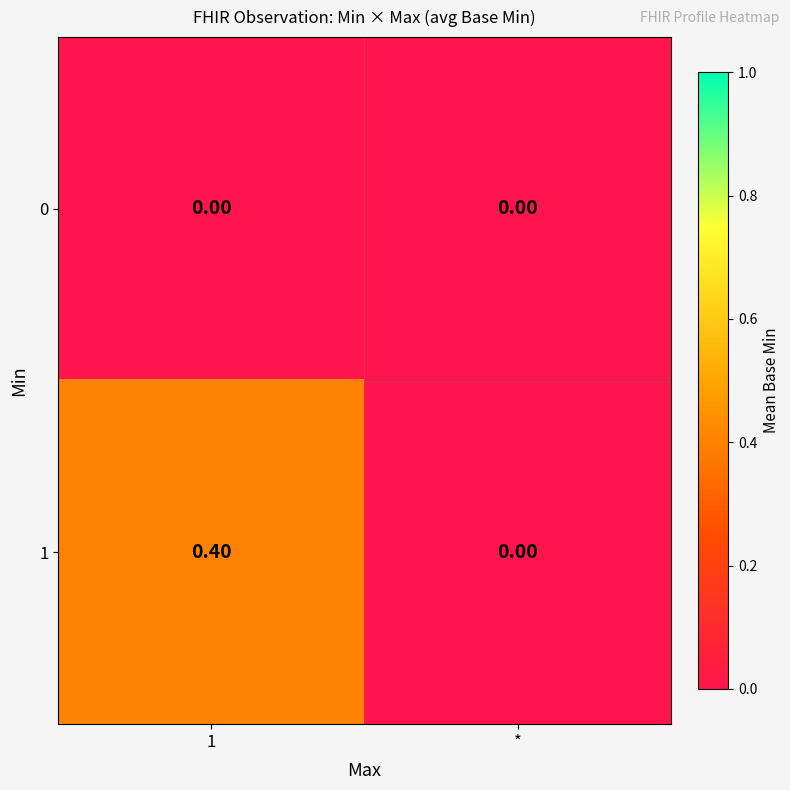

What is the greatest value displayed?

0.4